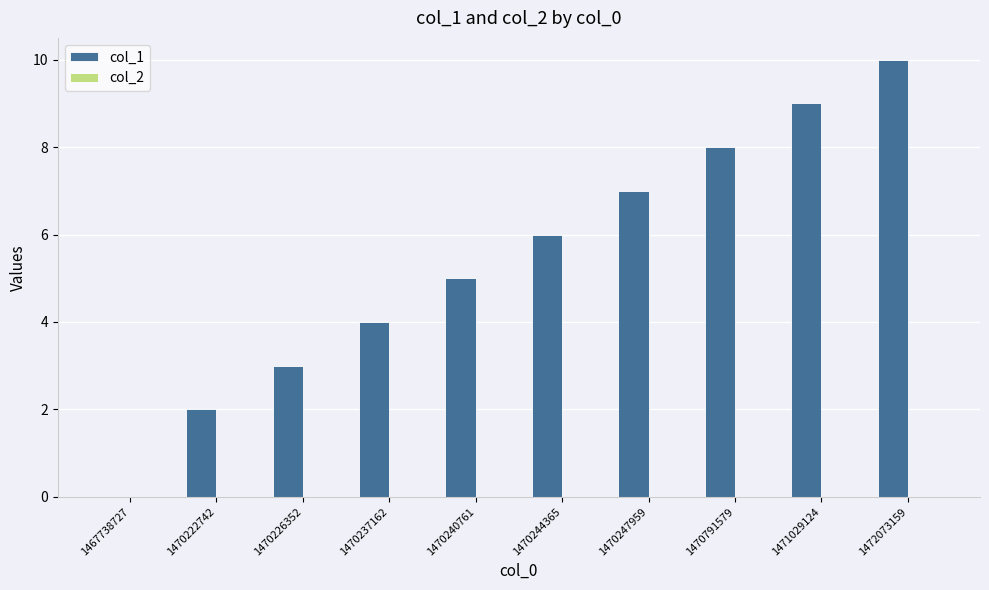

What is the sum of all values?

54